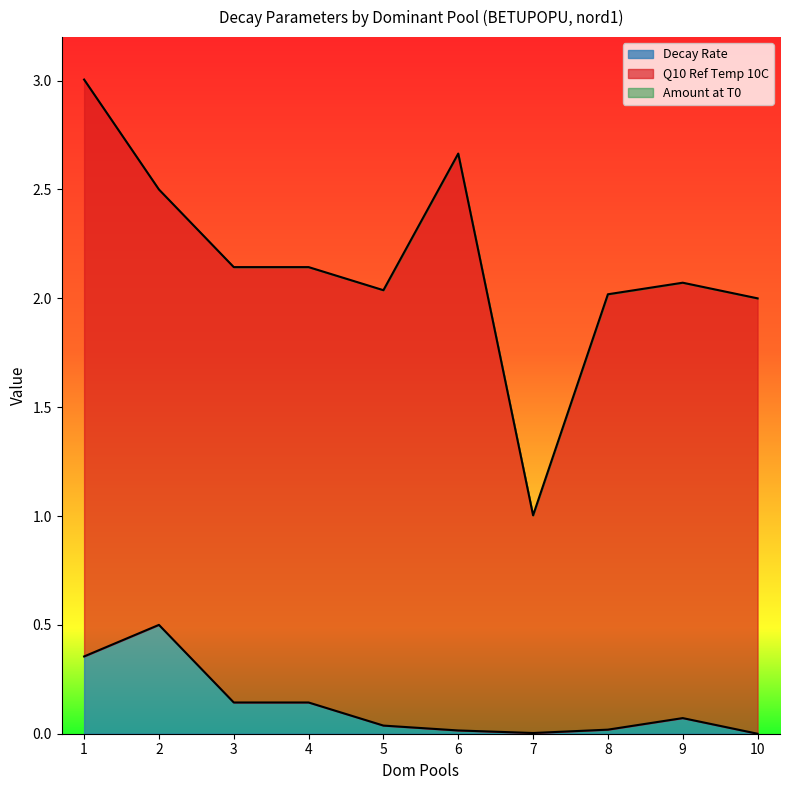

True or false: Amount at T0 and Decay Rate cross at least once.

False